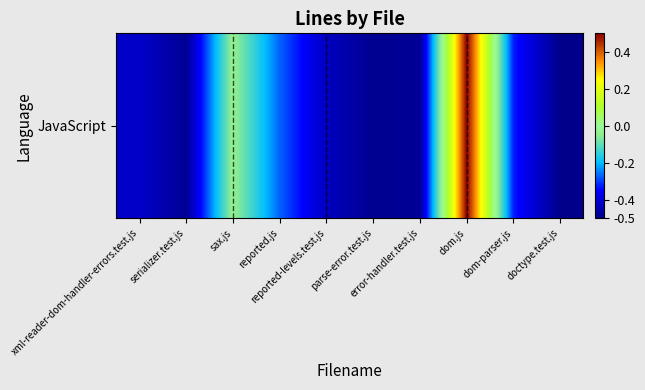

What is the change in value from xml-reader-dom-handler-errors.test.js to error-handler.test.js?

-0.1